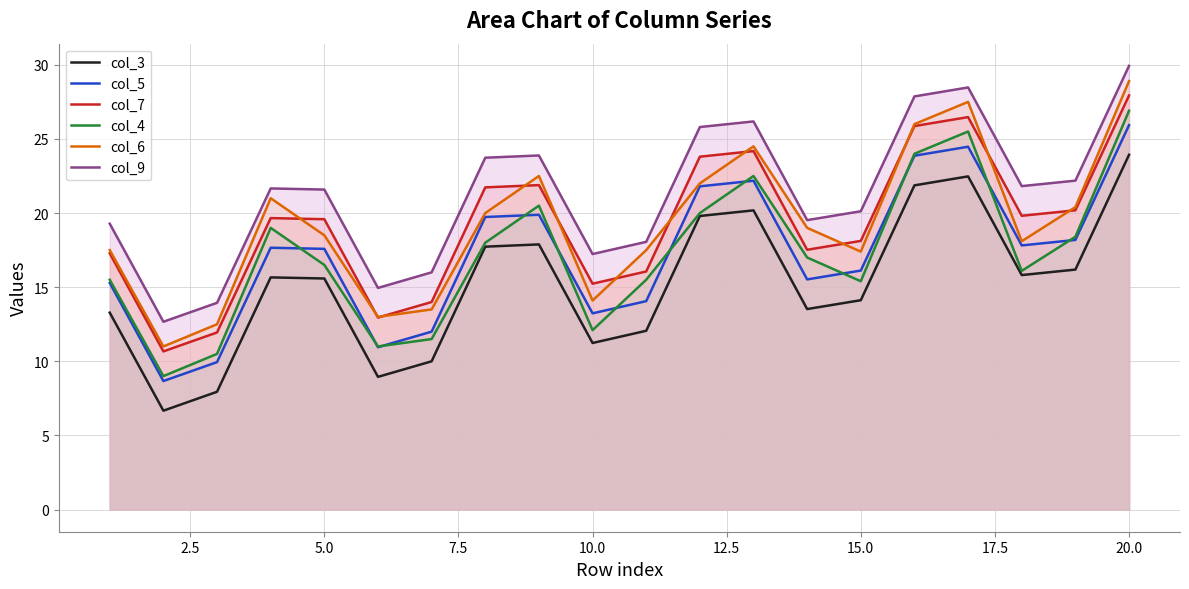

Which series has the largest total across all categories?

col_9